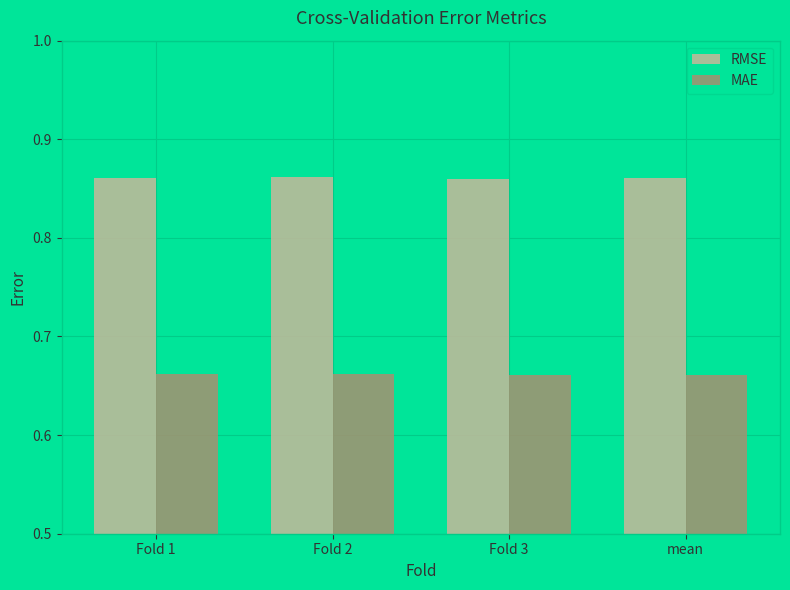

Rank the series by their average value, from lowest to highest.

MAE, RMSE